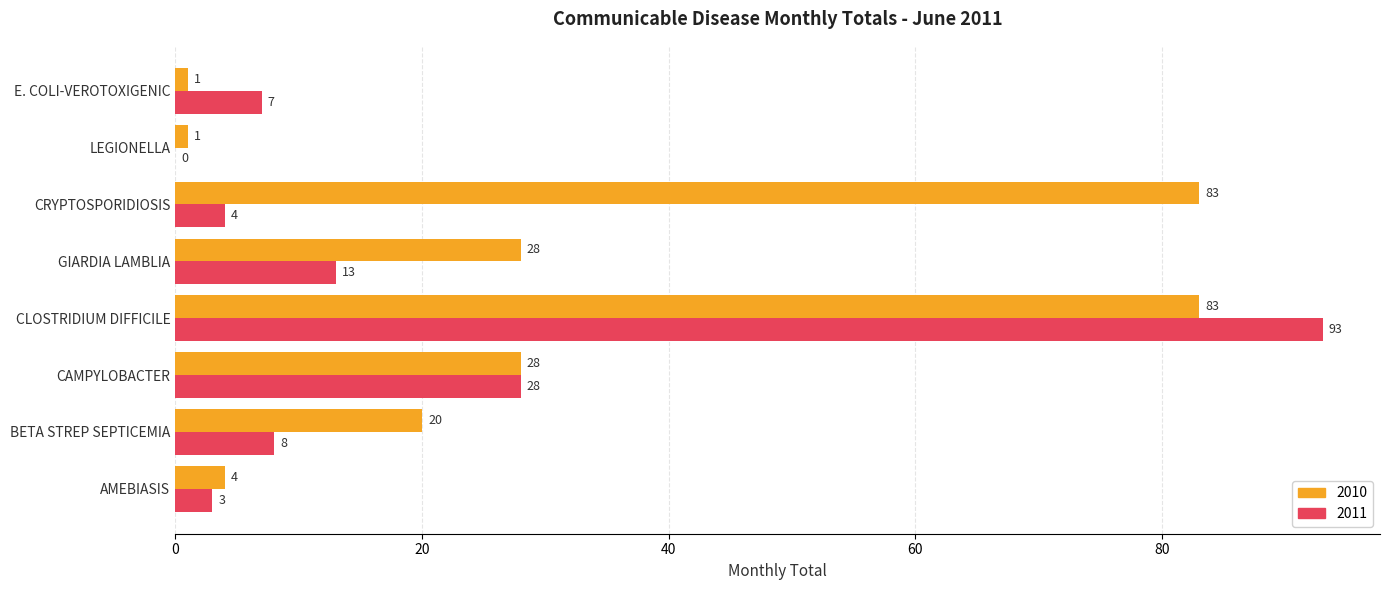

What are all the series names shown in the legend?

2010, 2011